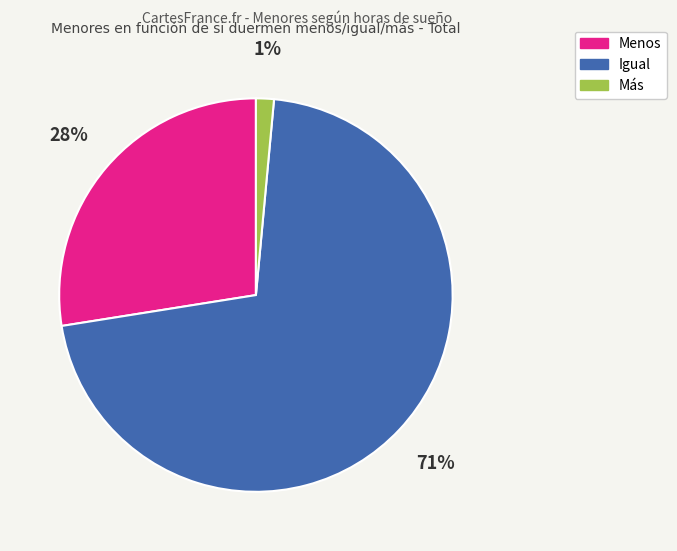

Which has a higher value, Menos or Más?

Menos